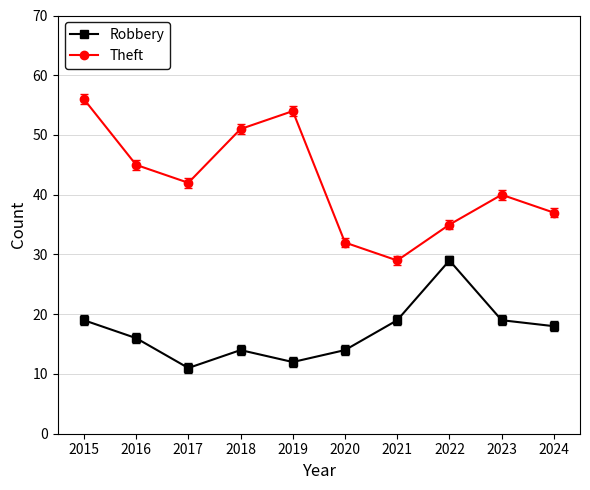

True or false: Theft and Robbery cross at least once.

False